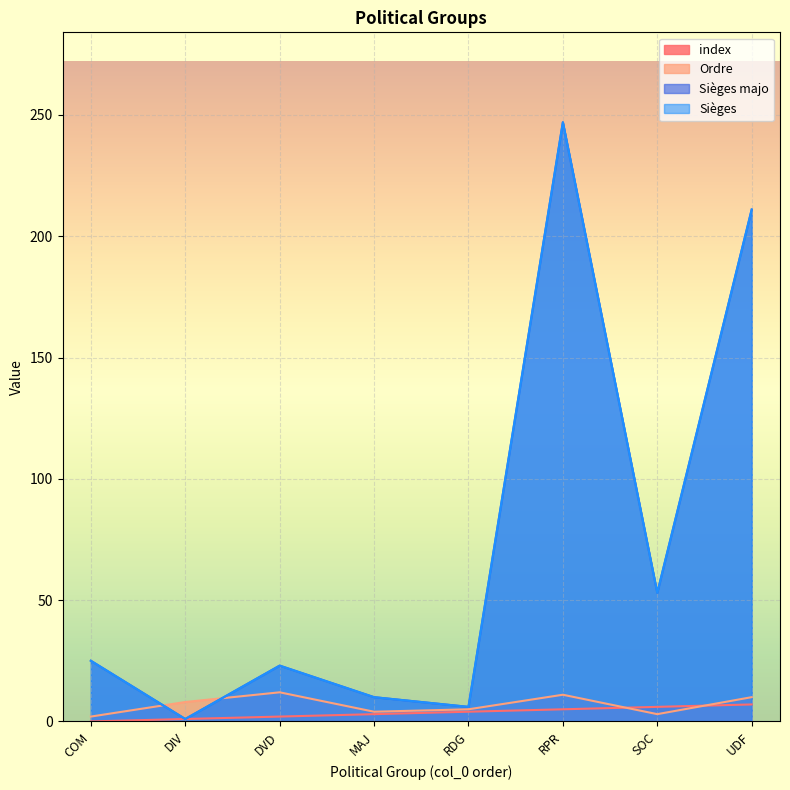

How many data points in Ordre are above 8?

3